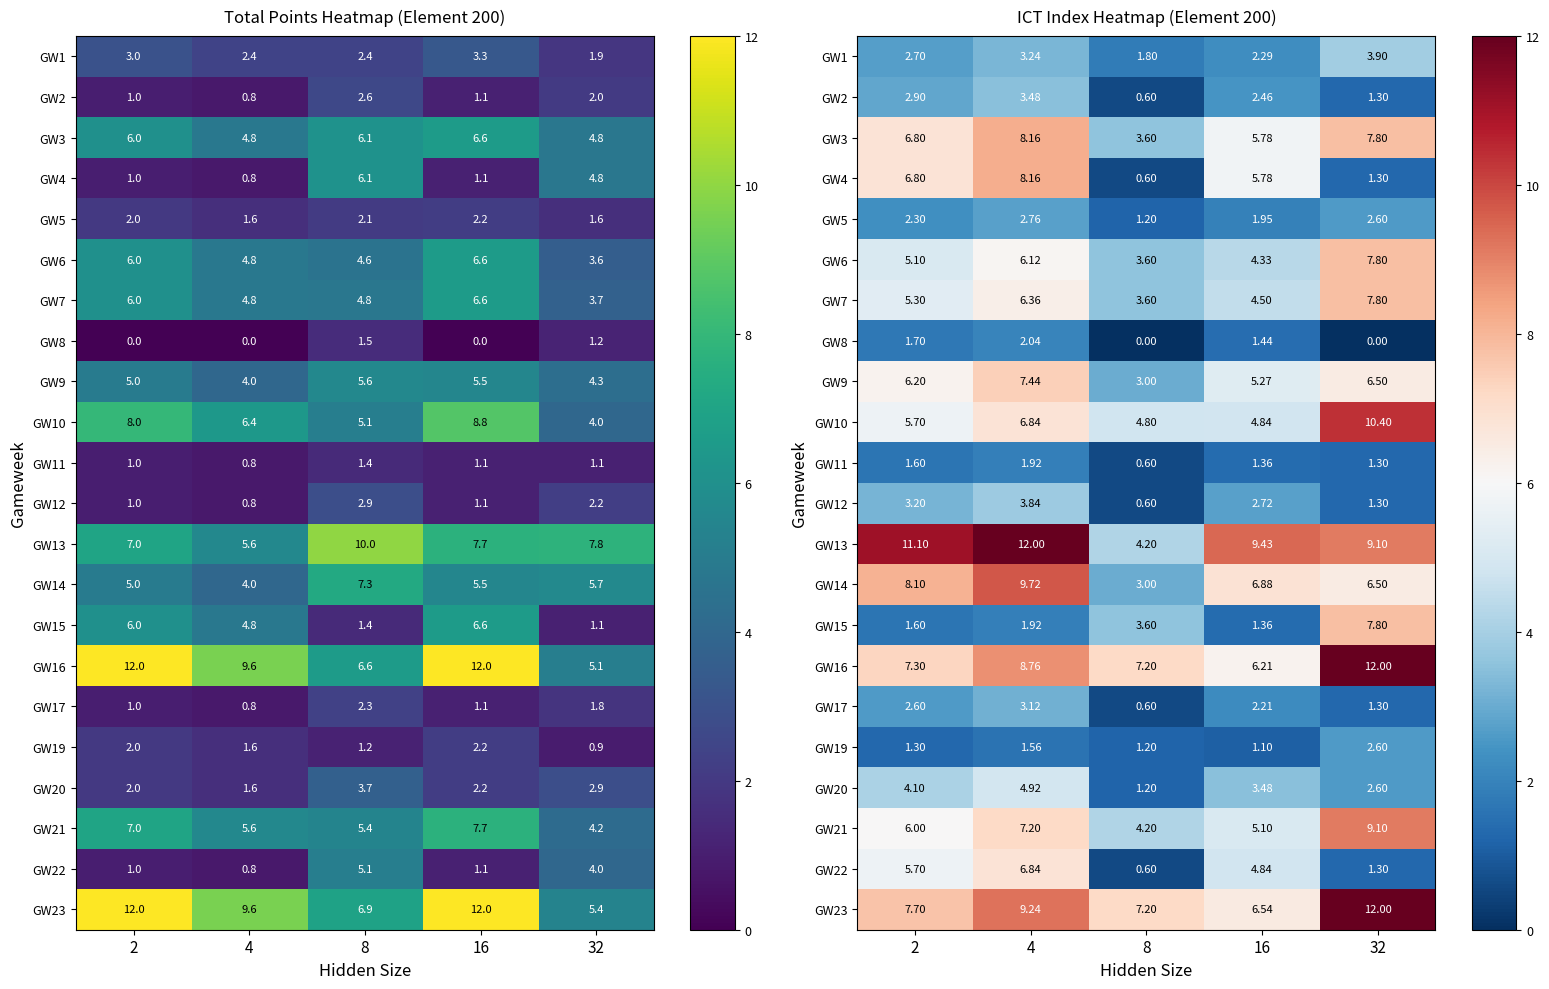

Rank the series at 4 from lowest to highest value.

GW19, GW11, GW15, GW8, GW5, GW17, GW1, GW2, GW12, GW20, GW6, GW7, GW10, GW22, GW21, GW9, GW3, GW4, GW16, GW23, GW14, GW13